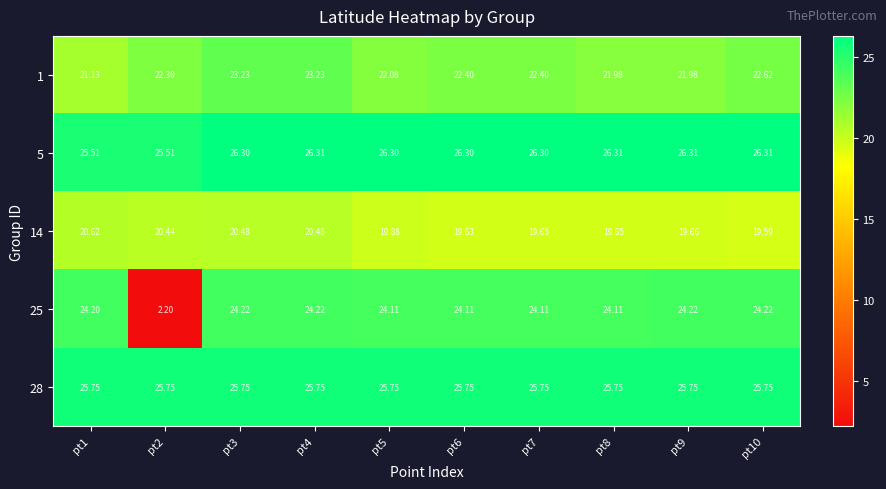

What is the total value across all series at pt6?

118.2